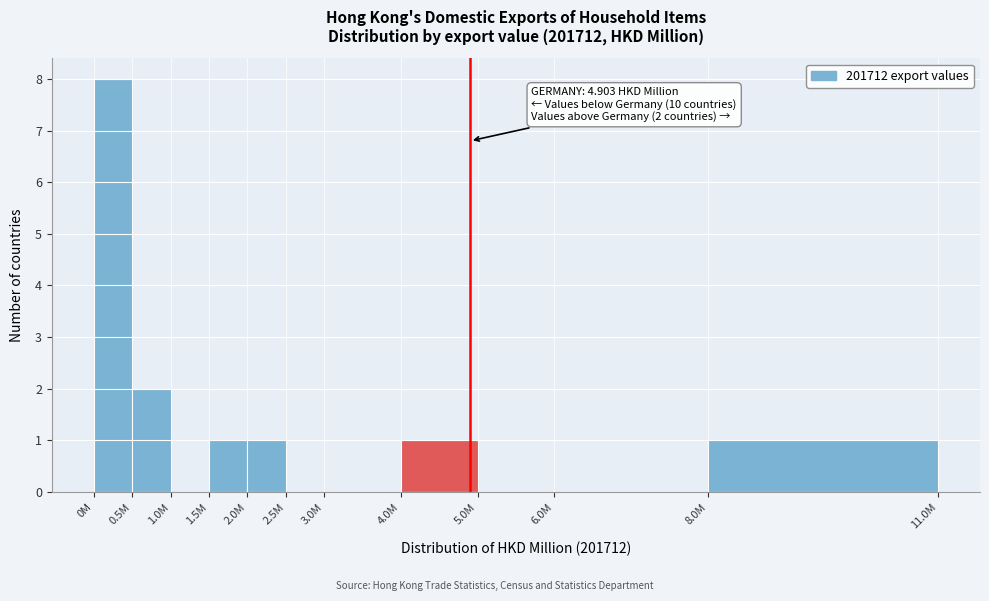

Reading left to right, extract all data points from this chart.

0M=8	0.5M=2	1.0M=0	1.5M=1	2.0M=1	2.5M=0	3.0M=0	4.0M=1	5.0M=0	6.0M=0	8.0M=1